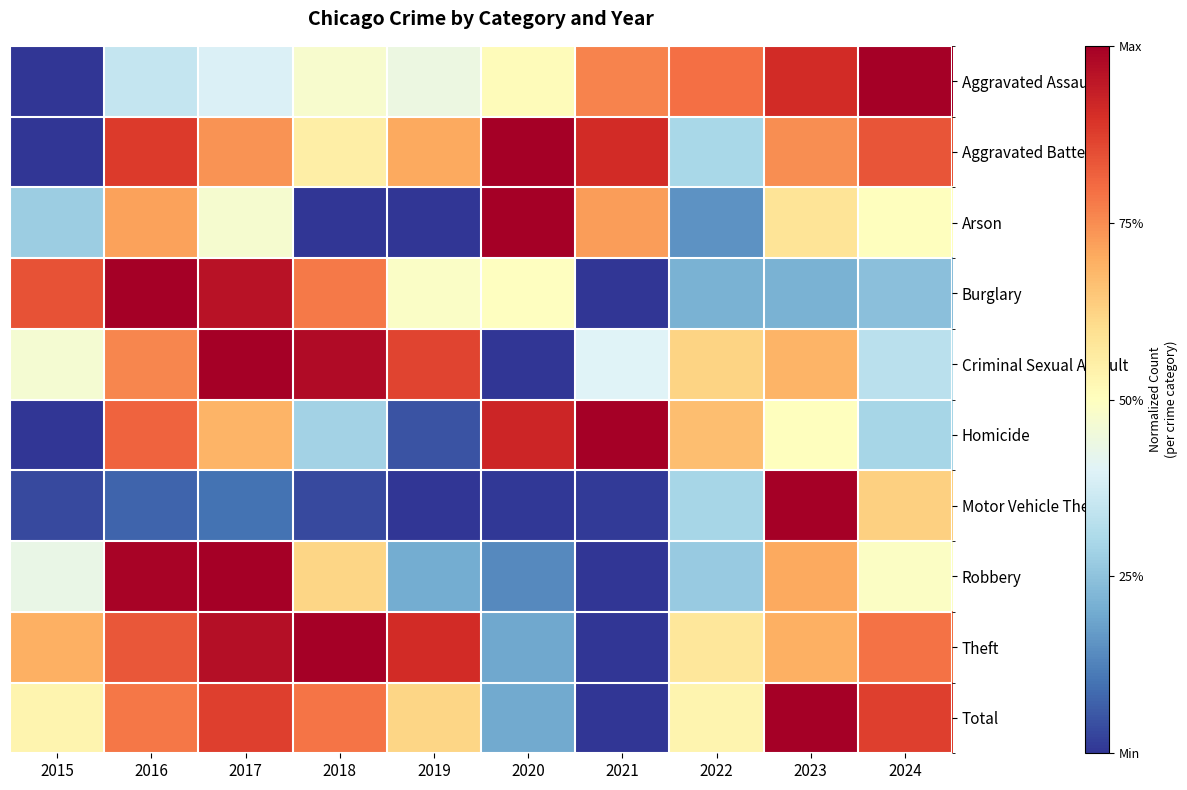

Rank the series at 2016 from highest to lowest value.

Burglary, Robbery, Aggravated Battery, Theft, Homicide, Total, Criminal Sexual Assault, Arson, Aggravated Assault, Motor Vehicle Theft